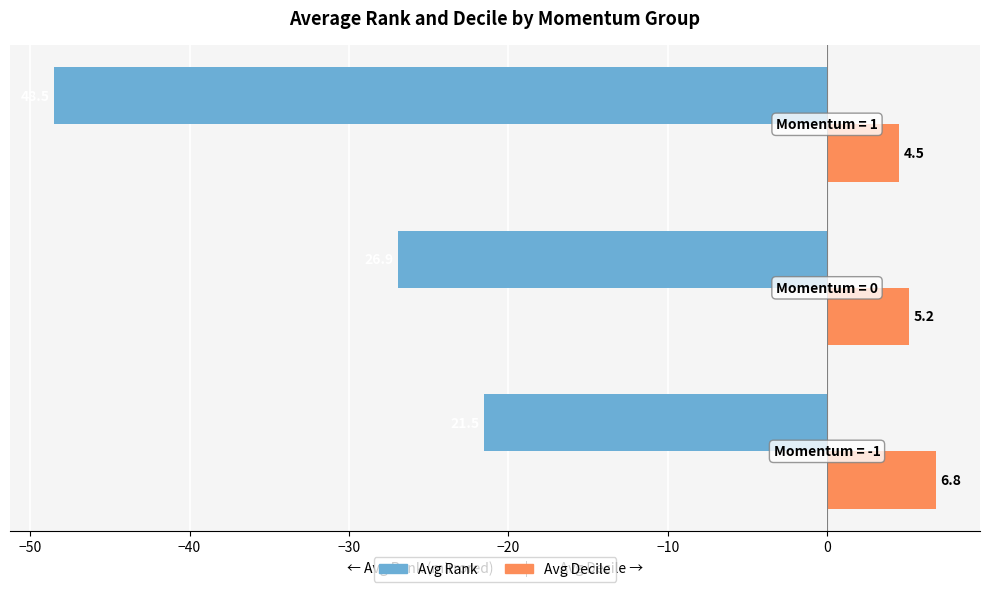

What is the minimum value shown in the chart?

-48.5